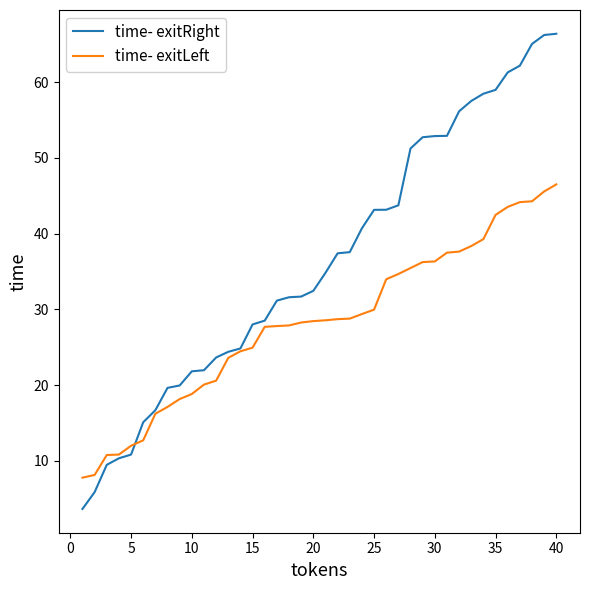

What is the maximum value for time- exitLeft?

46.5